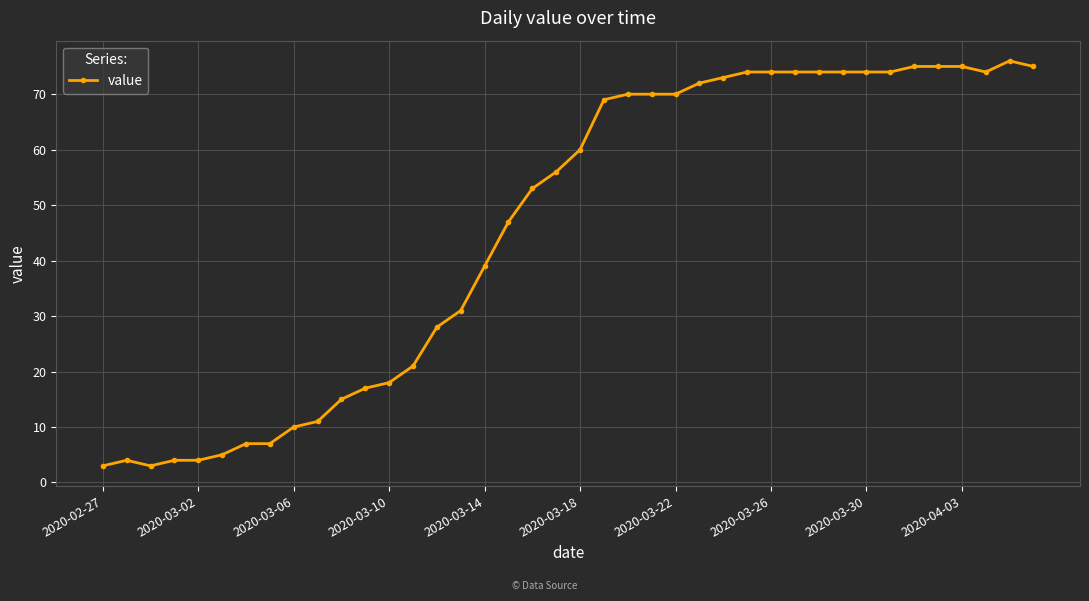

True or false: there are more than 0 points higher than both neighbors.

True